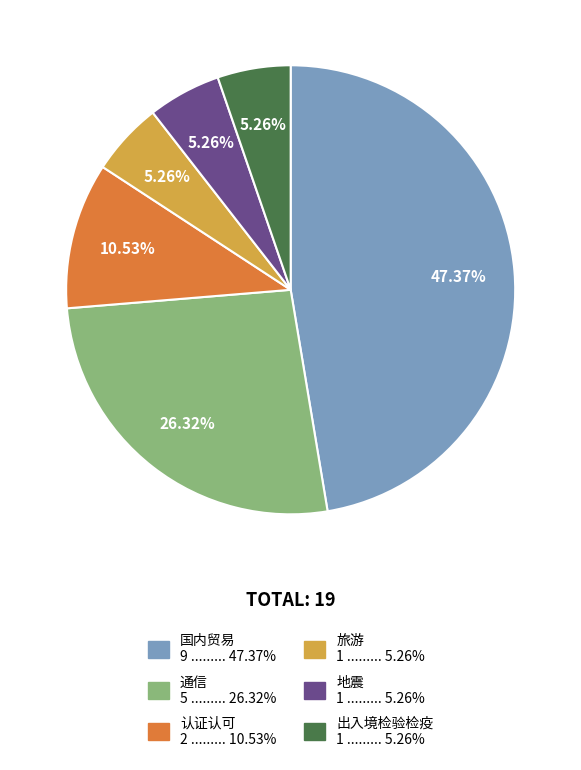

True or false: 国内贸易 accounts for 37% of the total.

False